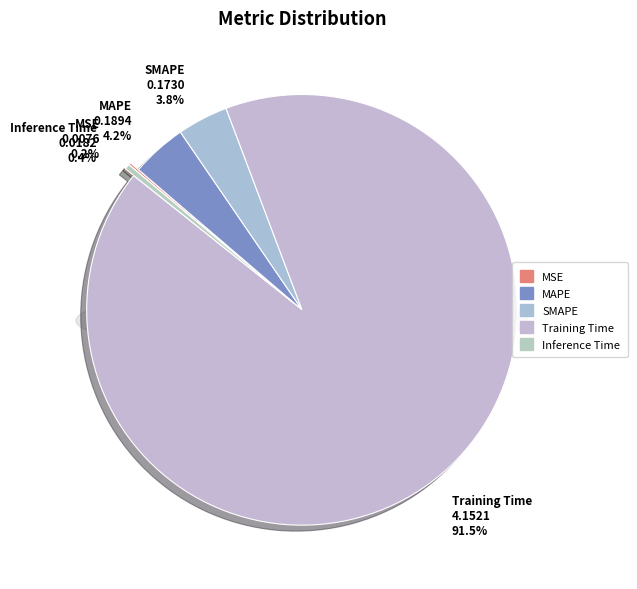

Count the number of slices in the pie.

5